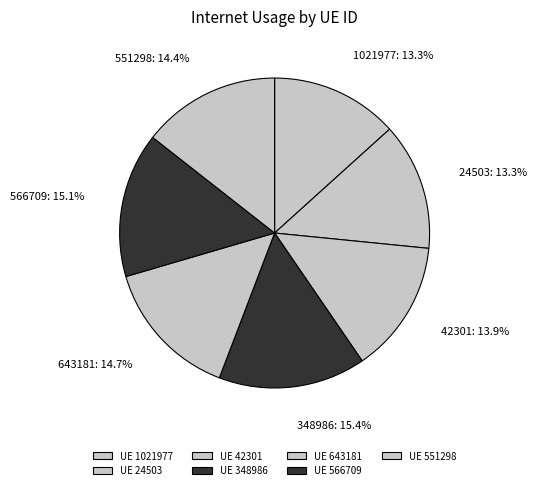

What is the ratio of the value at 643181 to the value at 348986?

1.0